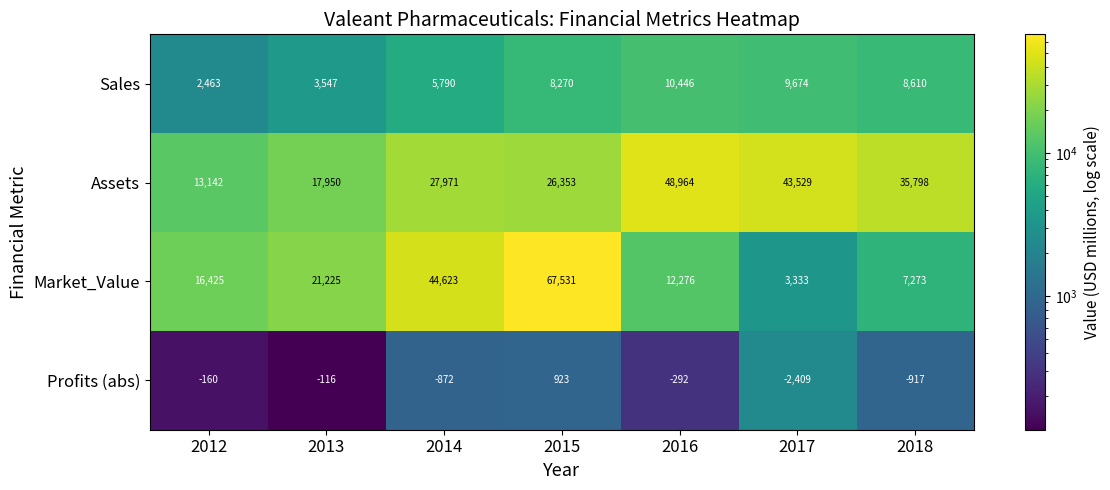

Which series has the widest spread of values?

Market_Value